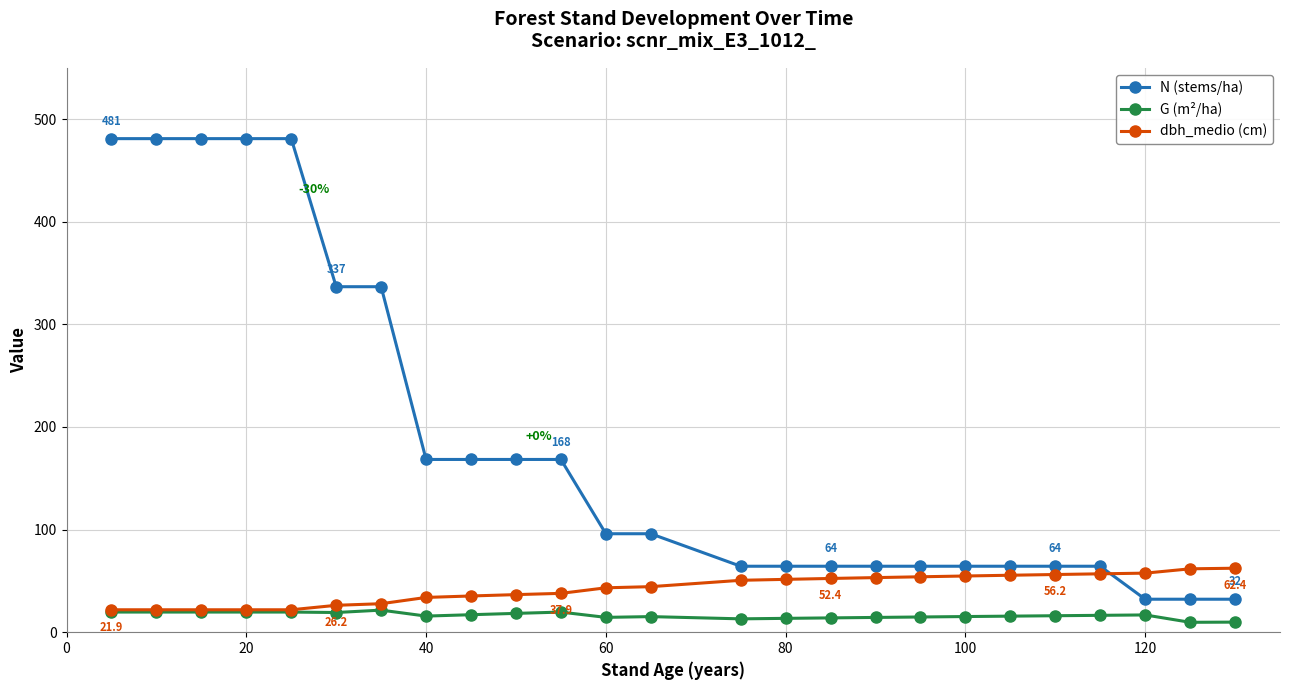

Which series has the largest total across all categories?

N (stems/ha)